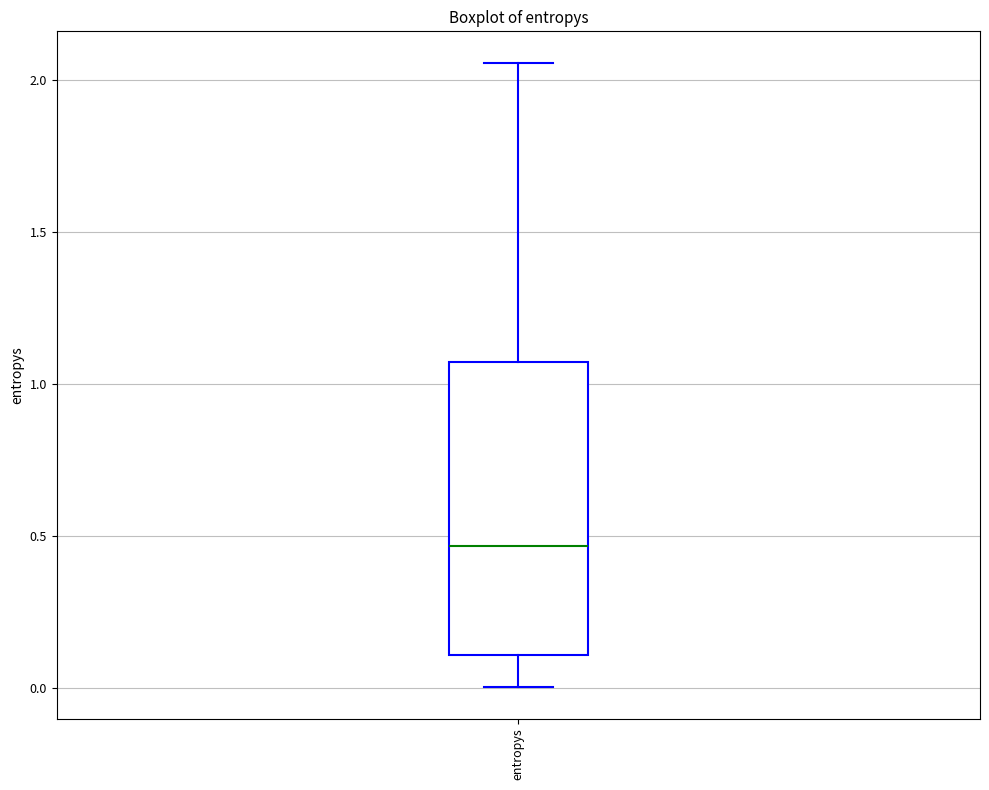

Where is the lower edge of the box for entropys on the y-axis? The values are not printed on the chart, so give them approximately, as read against the axis.

0.10